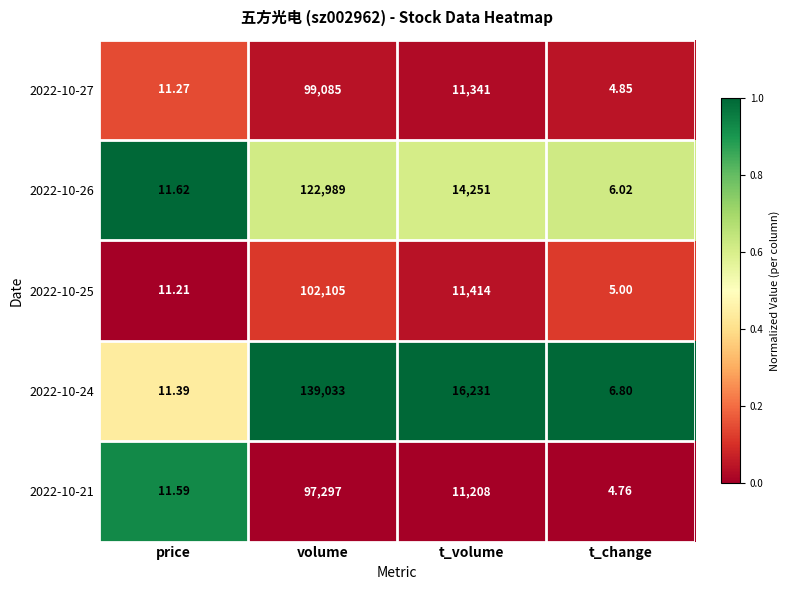

Which series has the widest spread of values?

2022-10-24